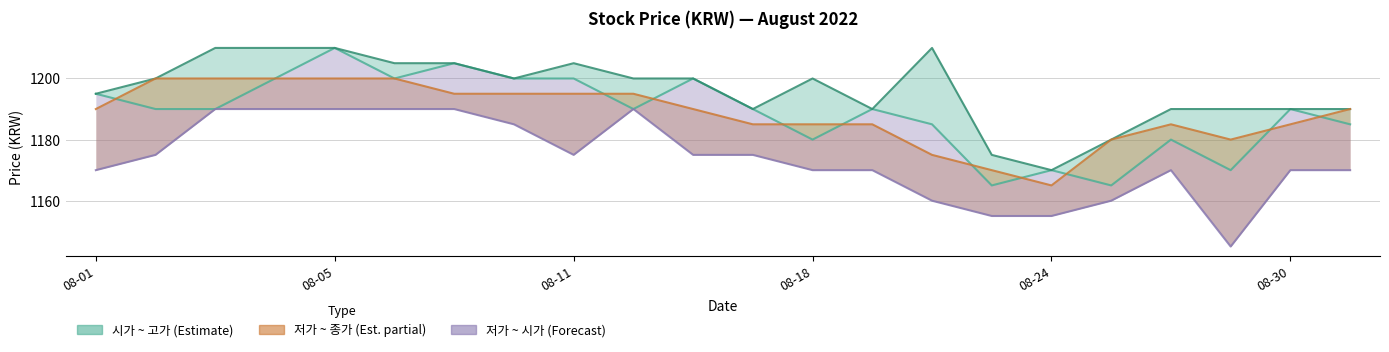

True or false: 고가 (line) and 시가 (line) cross at least once.

False